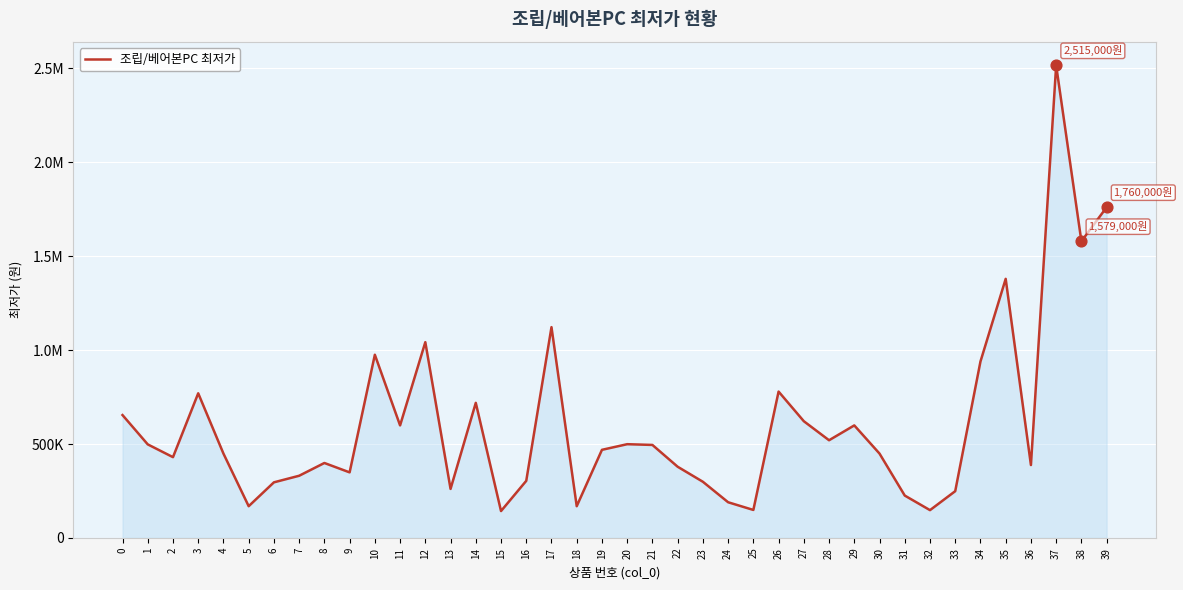

Which has a higher value, 22 or 1?

1